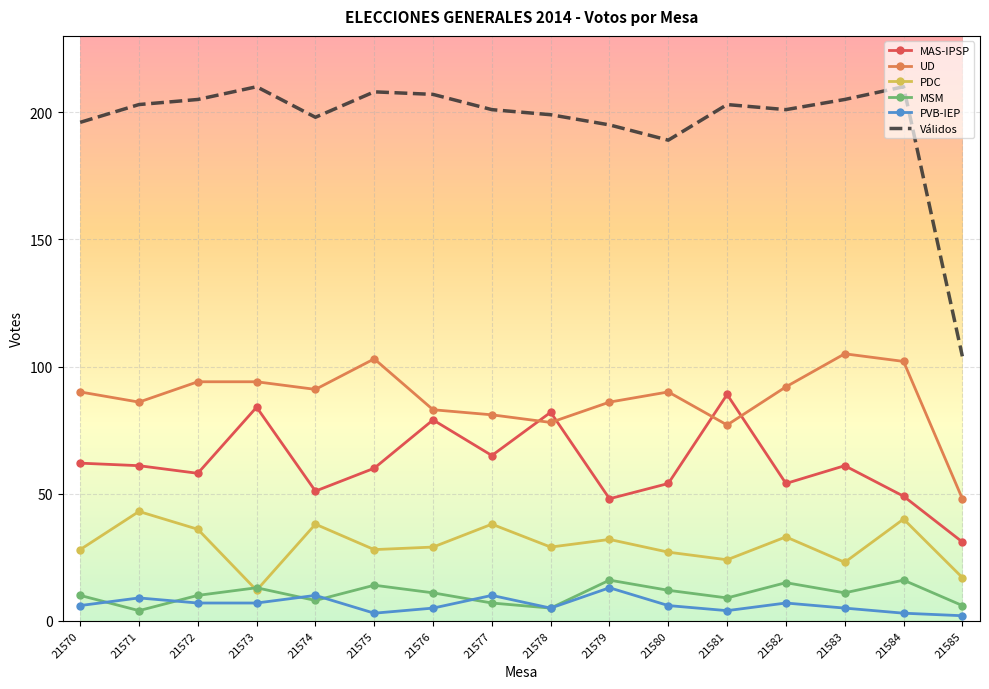

At which category does MSM reach its first local peak?

21573